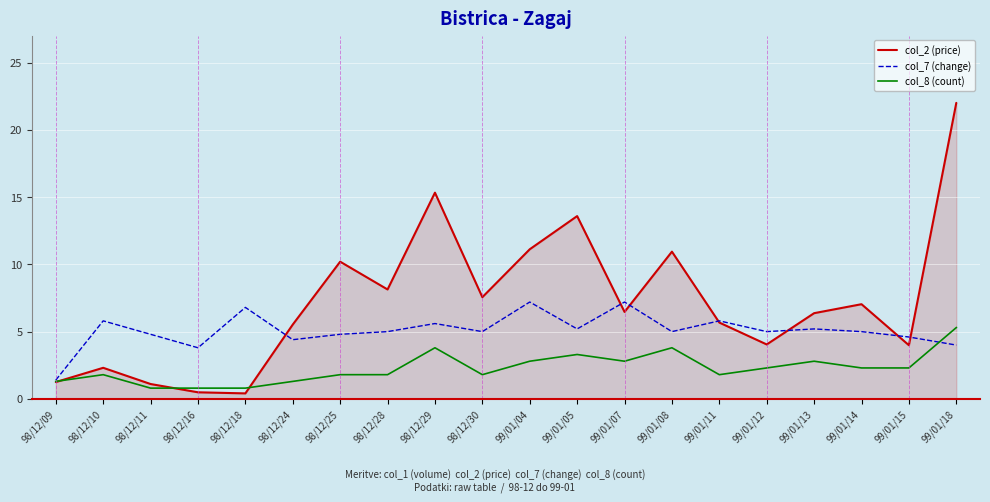

What is the sum of the col_8 (count) values at 98/12/24 and 98/12/30?

3.1